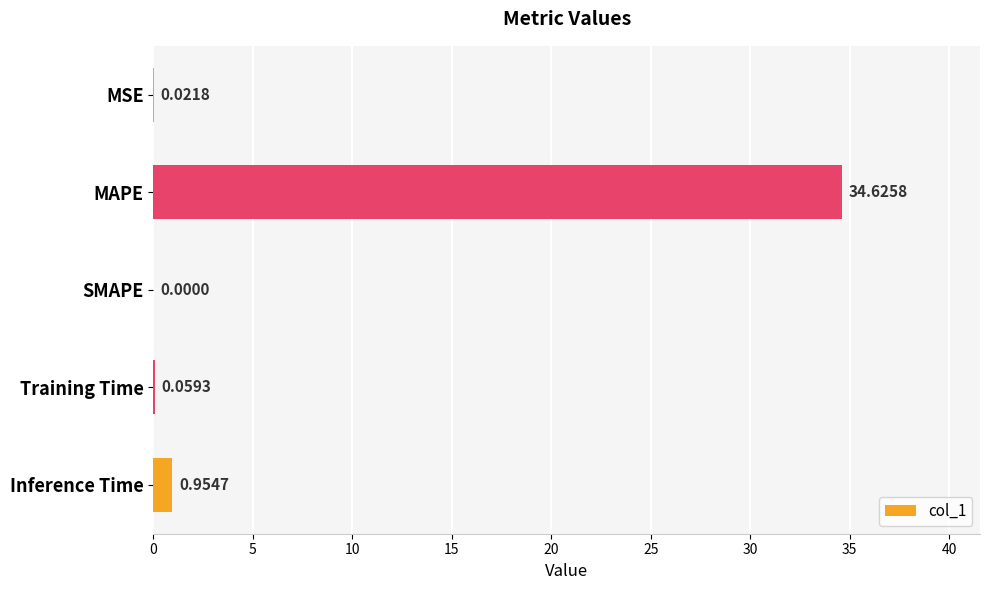

At which label is the value closest to 17?

Inference Time